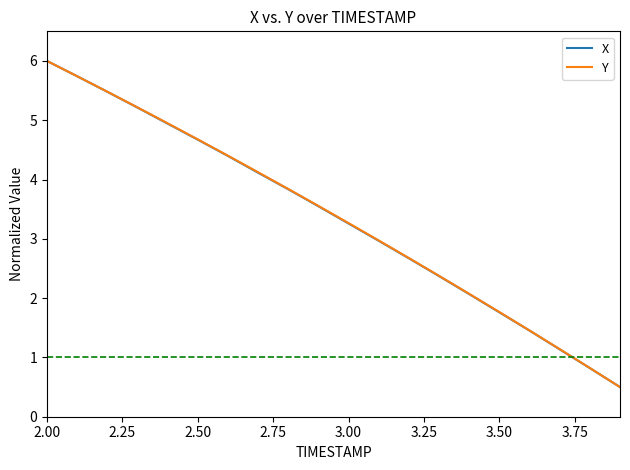

What is the maximum value for Y?

6.0